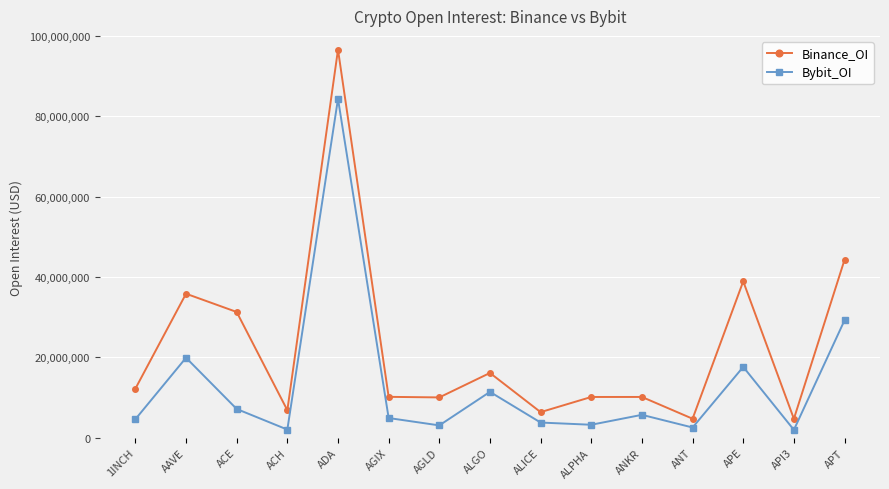

True or false: Binance_OI and Bybit_OI cross at least once.

False